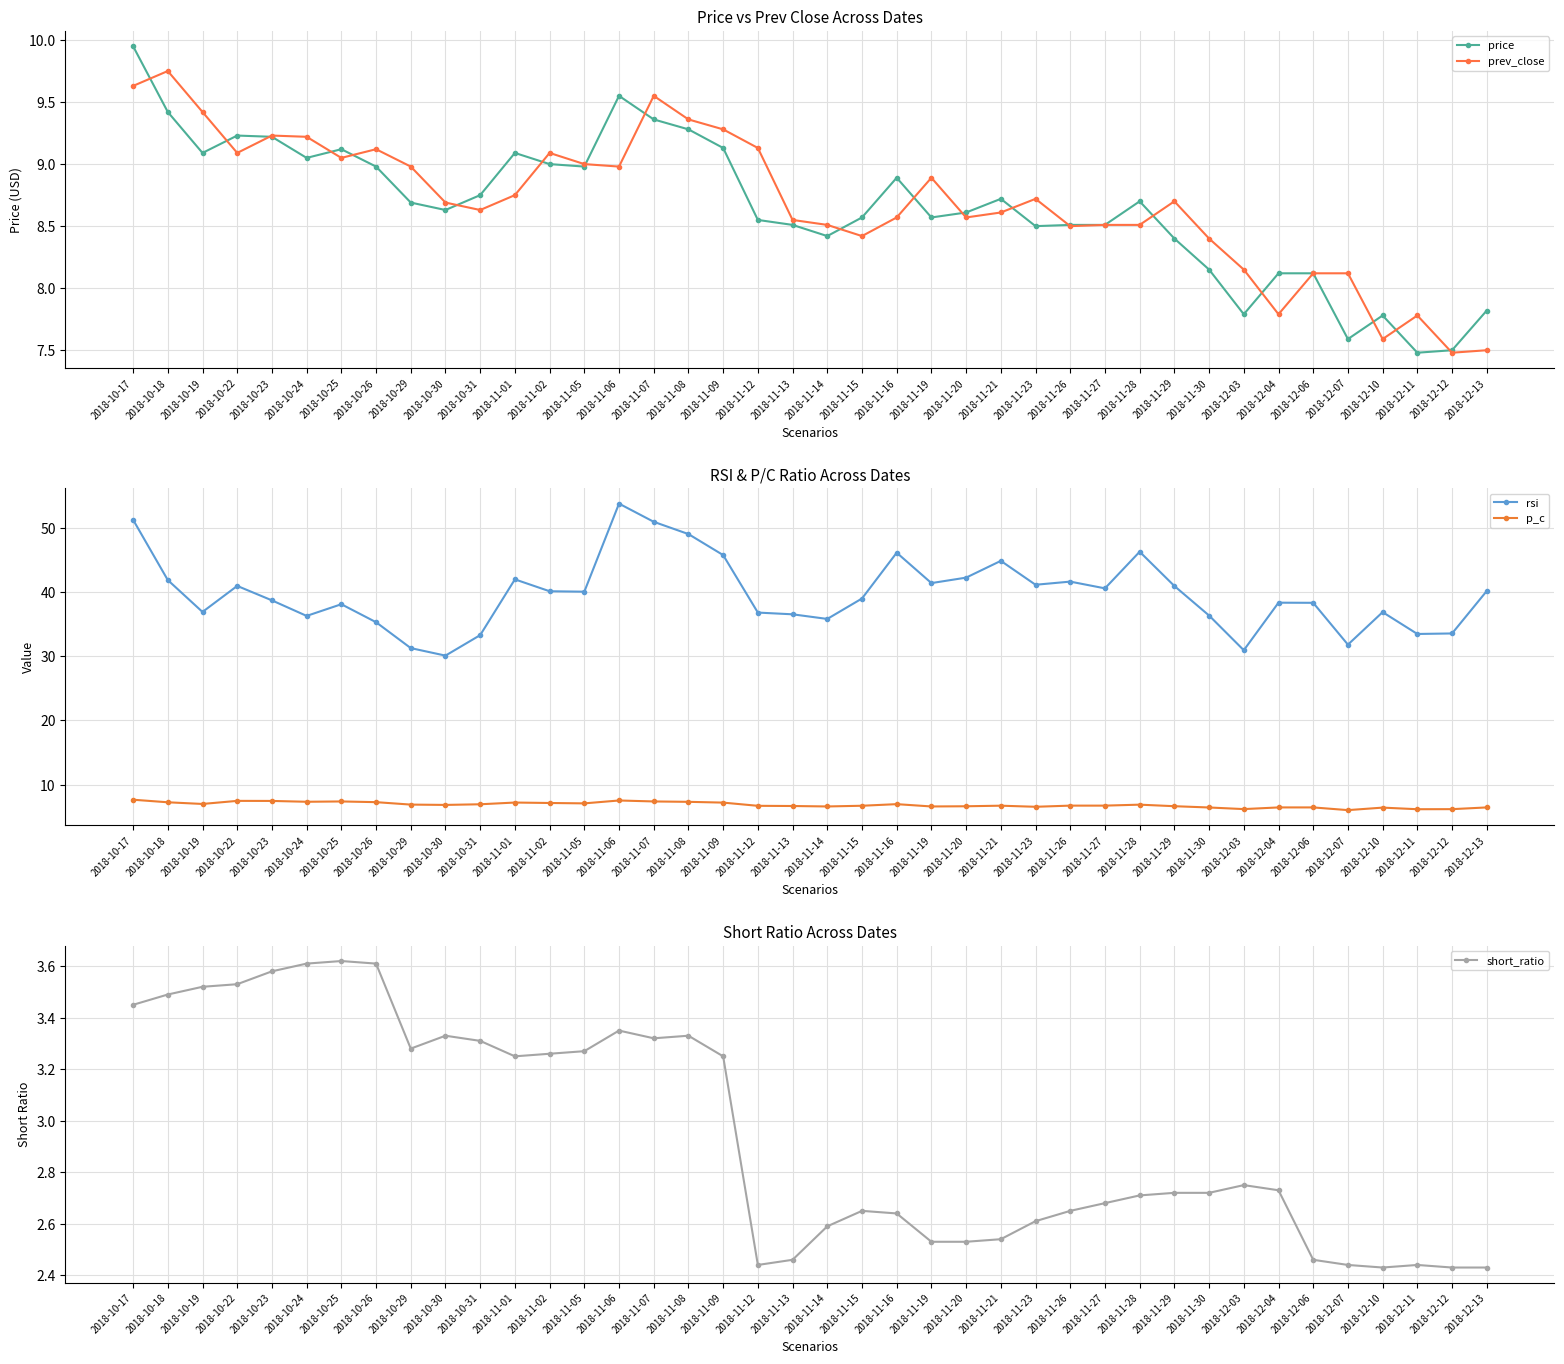

Which series has the largest total across all categories?

rsi